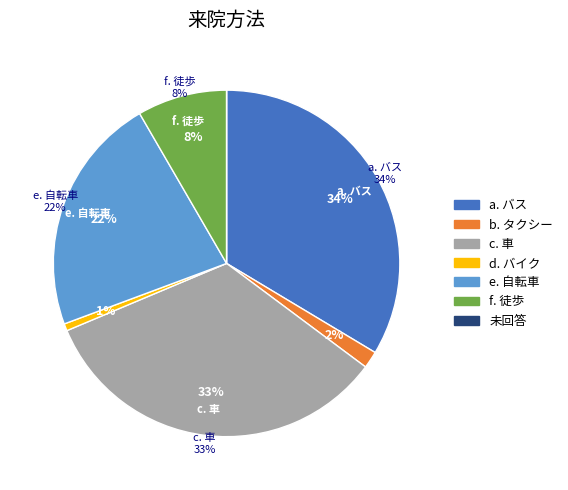

Does any single category account for the majority?

No